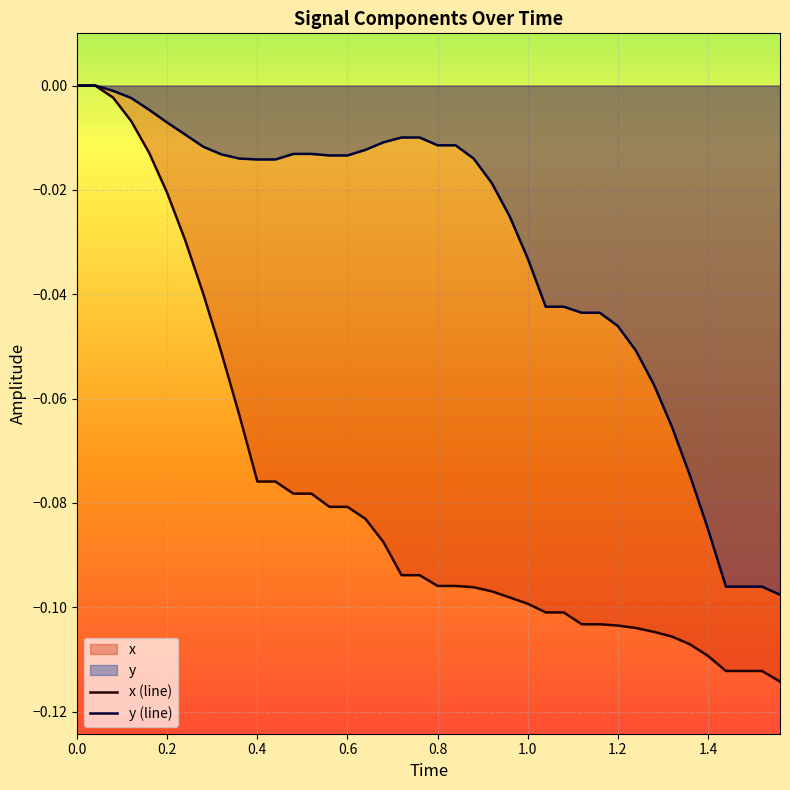

Which series has the largest range (max minus min)?

x (line)